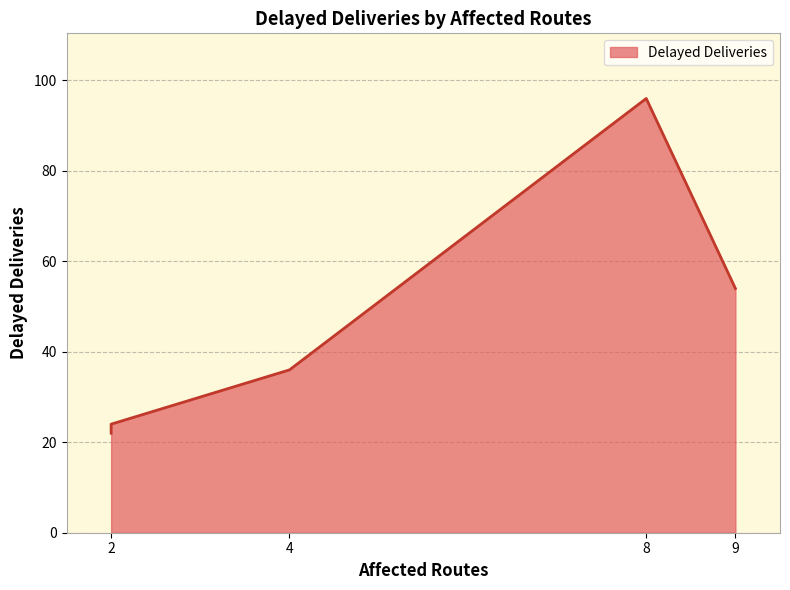

True or false: the data shows 12 at 2.

False